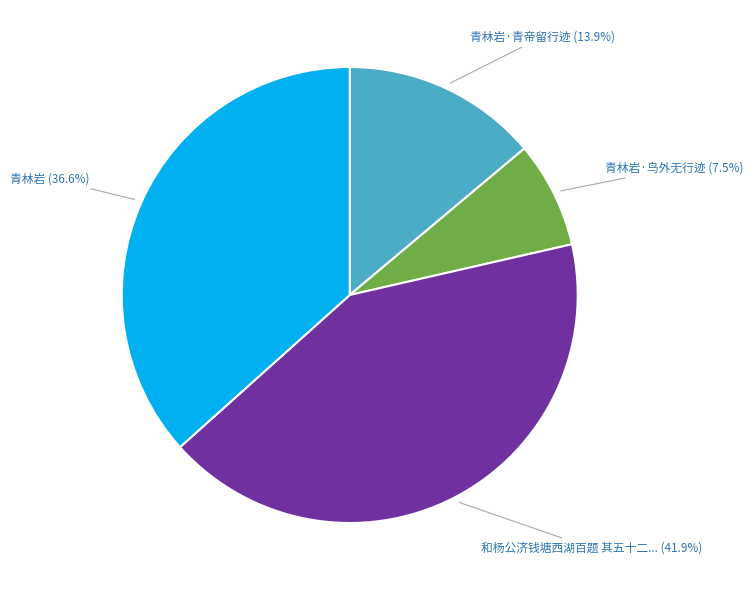

Is there any slice that represents more than half of the pie?

No